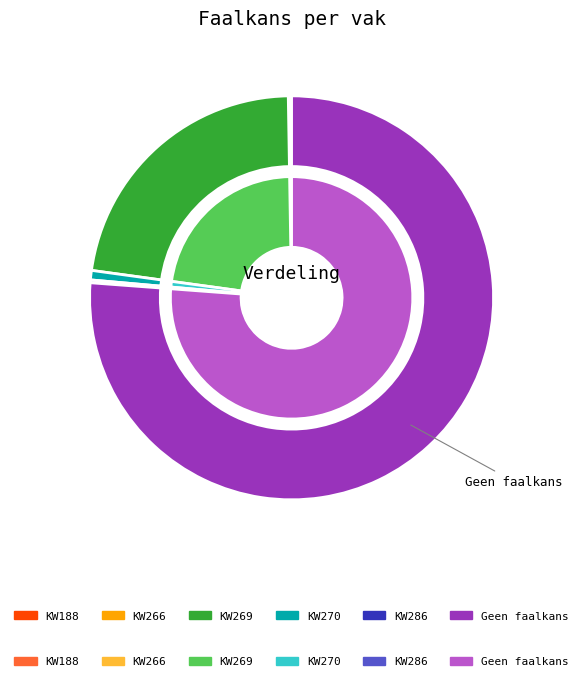

Is Vak 7 the majority of the pie?

No